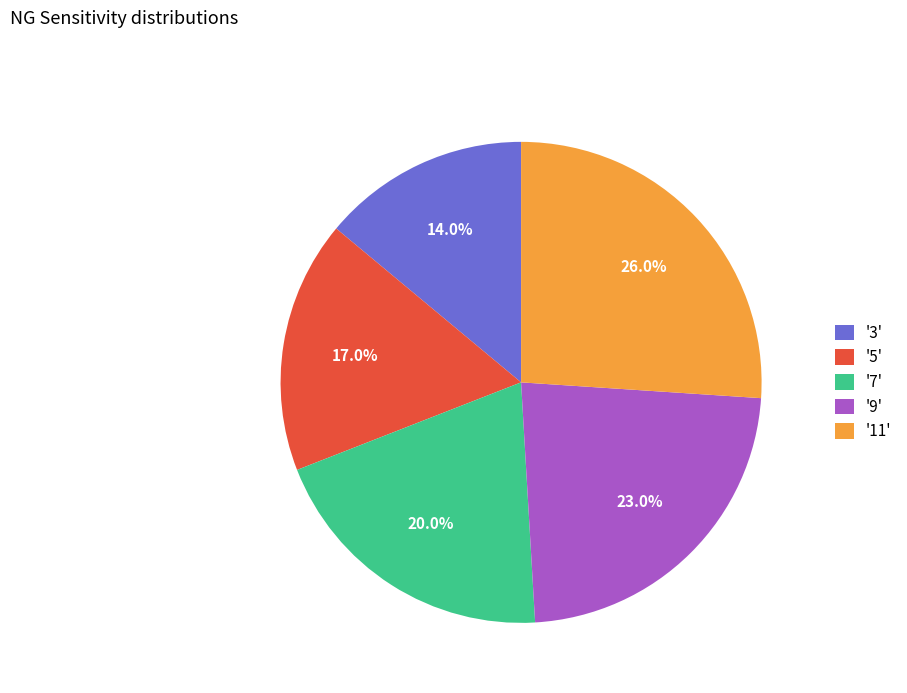

Rank the categories by value from lowest to highest.

'3', '5', '7', '9', '11'